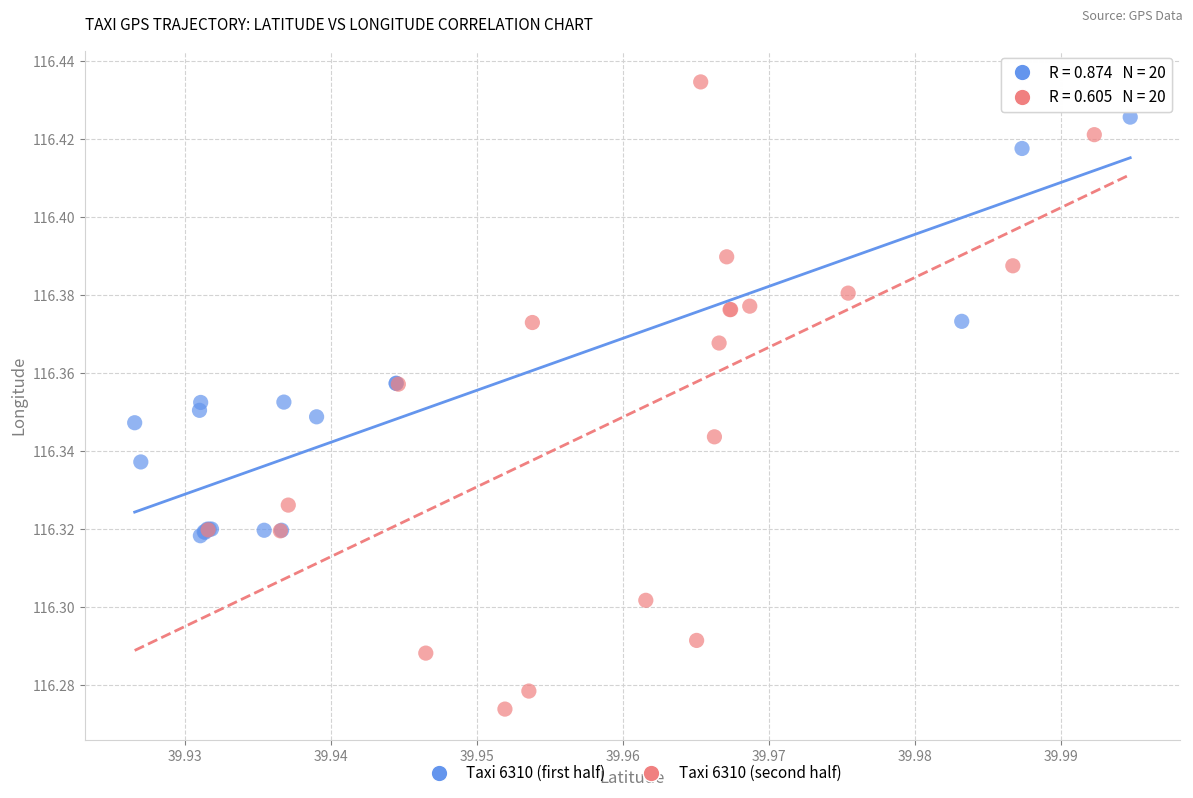

Which series reaches the minimum Y coordinate?

Taxi 6310 (second half)